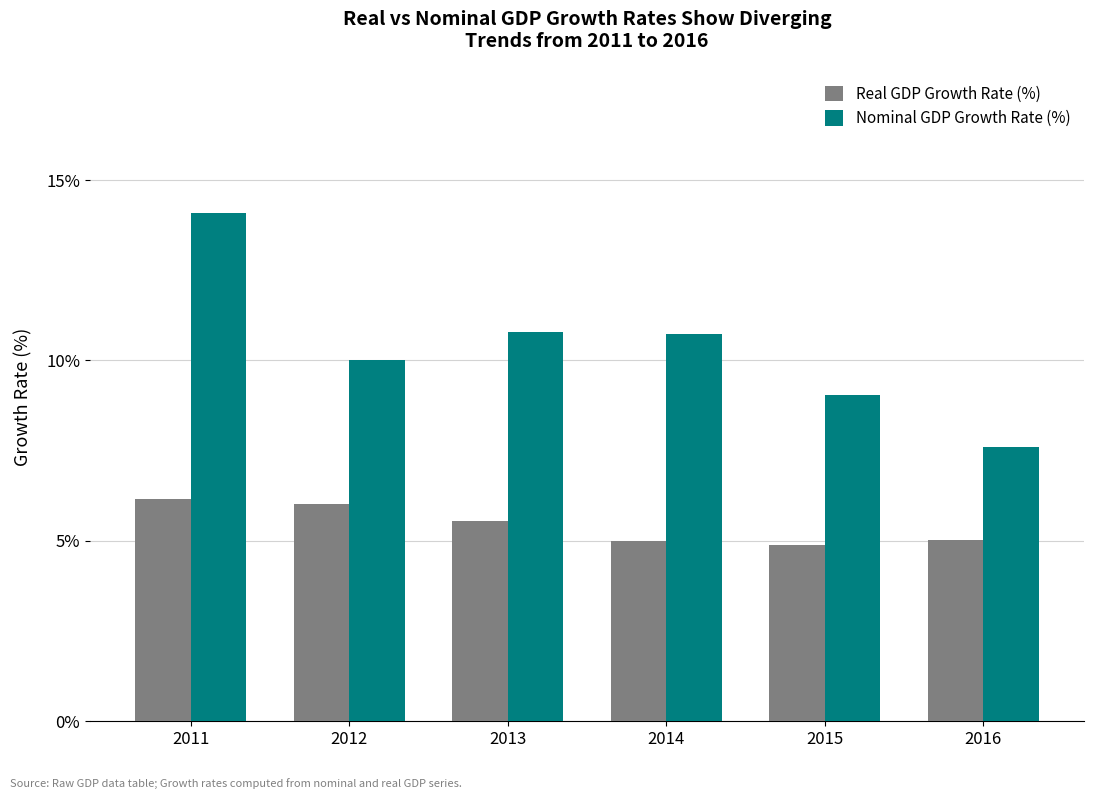

What is the average value of the Real GDP Growth Rate (%) series?

5.4